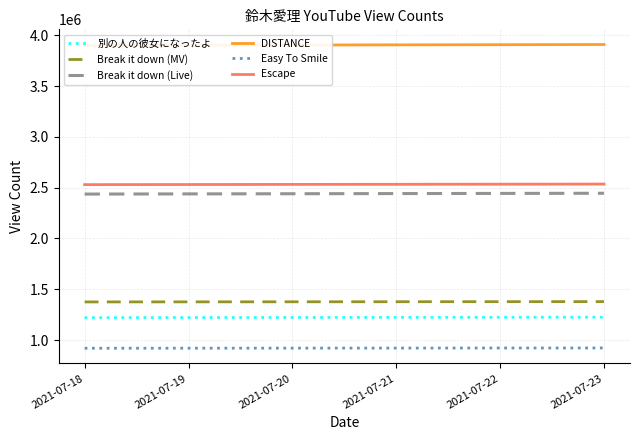

Between 2021-07-19 and 2021-07-20, which series saw the biggest shift?

DISTANCE